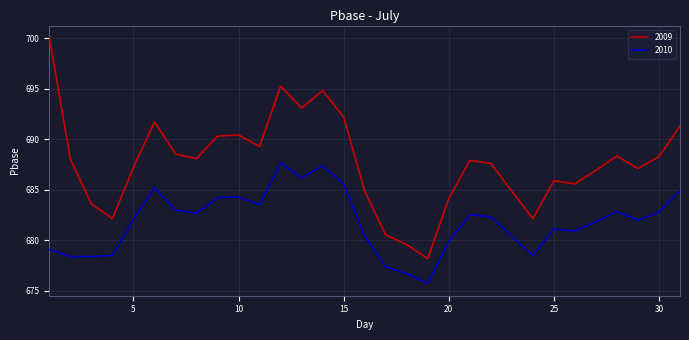

True or false: 2009 and 2010 intersect in this chart.

False